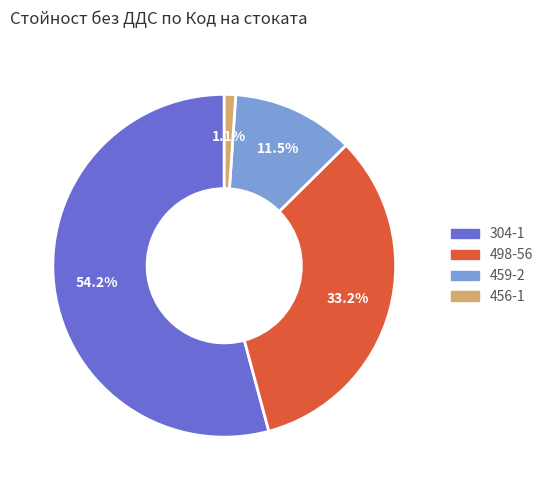

Rank the categories by value from lowest to highest.

456-1, 459-2, 498-56, 304-1